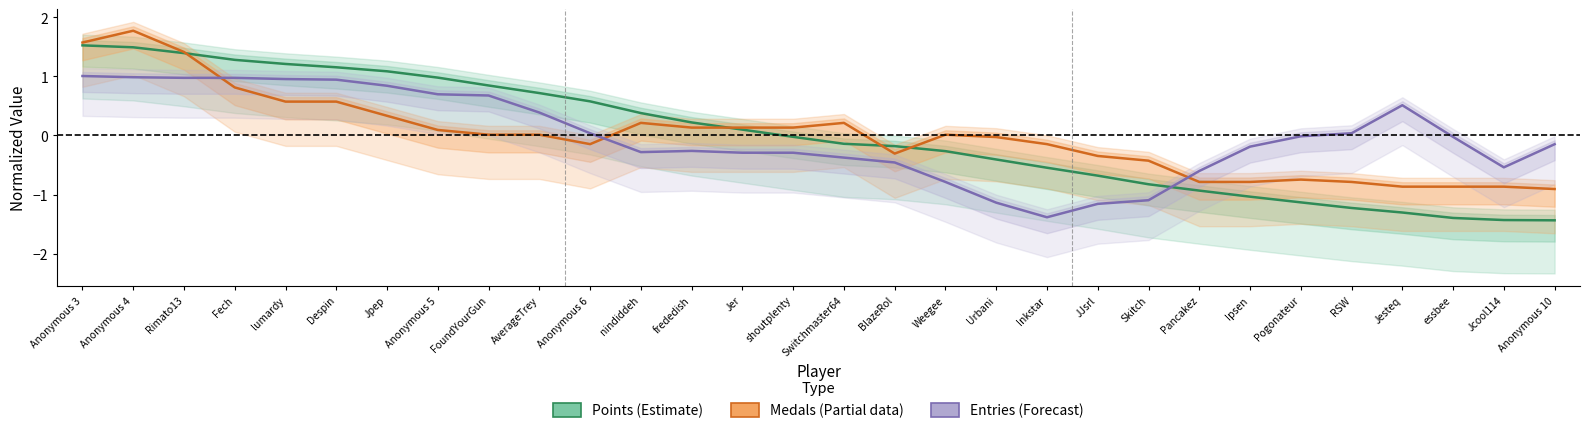

At how many categories does at least one series exceed 0?

19